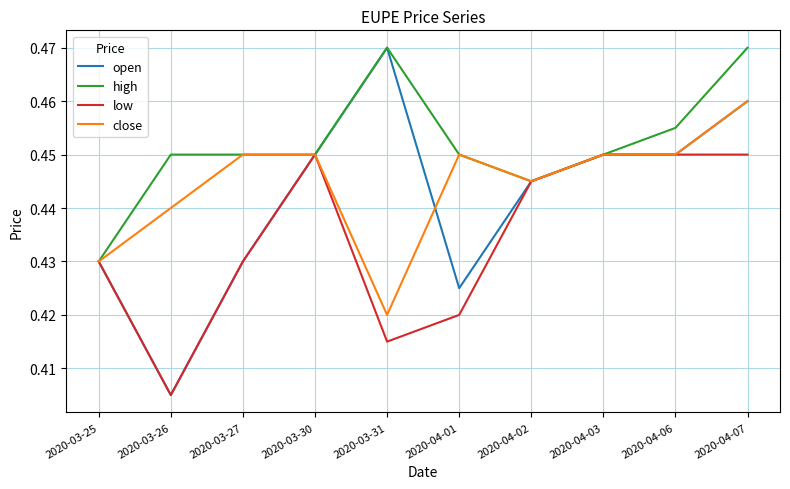

At which label is low closest to 0?

2020-03-26